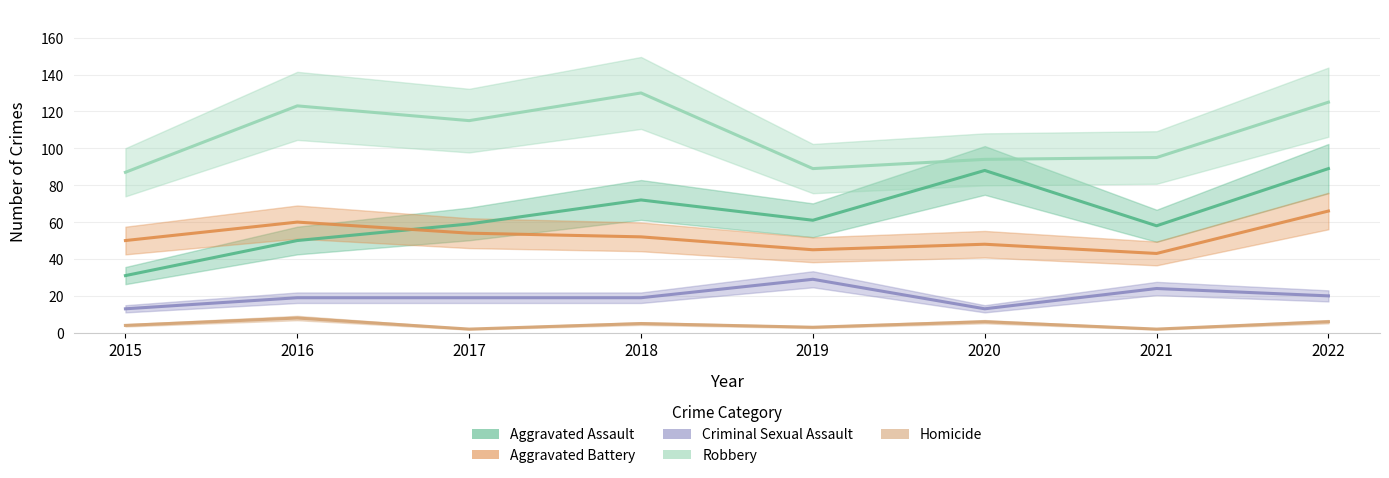

At 2015, list the series in order from largest to smallest.

Robbery, Aggravated Battery, Aggravated Assault, Criminal Sexual Assault, Homicide